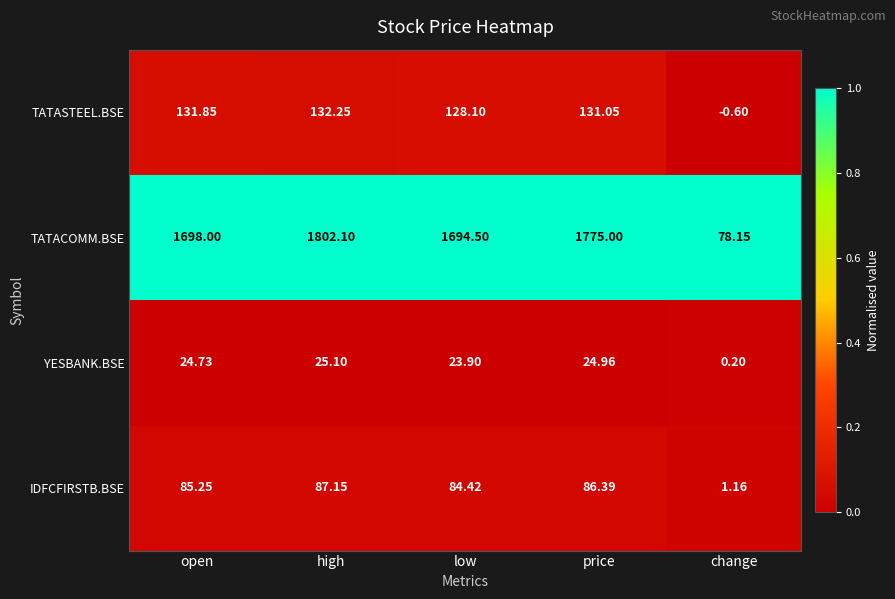

Which series changed the most between open and change?

TATACOMM.BSE